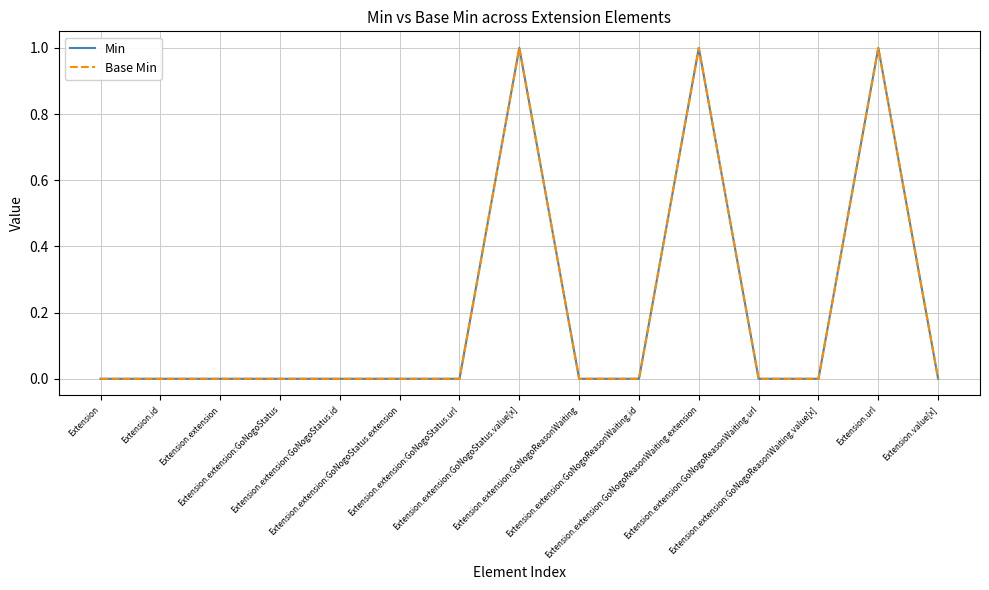

What is the difference between the maximum and minimum values in the Base Min series?

1